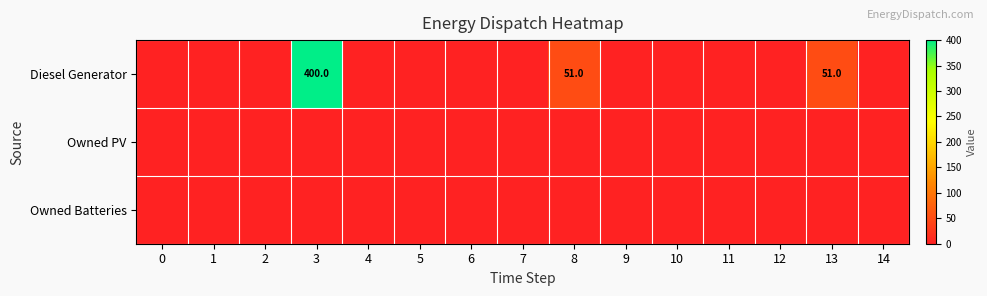

The Diesel Generator series shows 88 at 8. True or false?

False